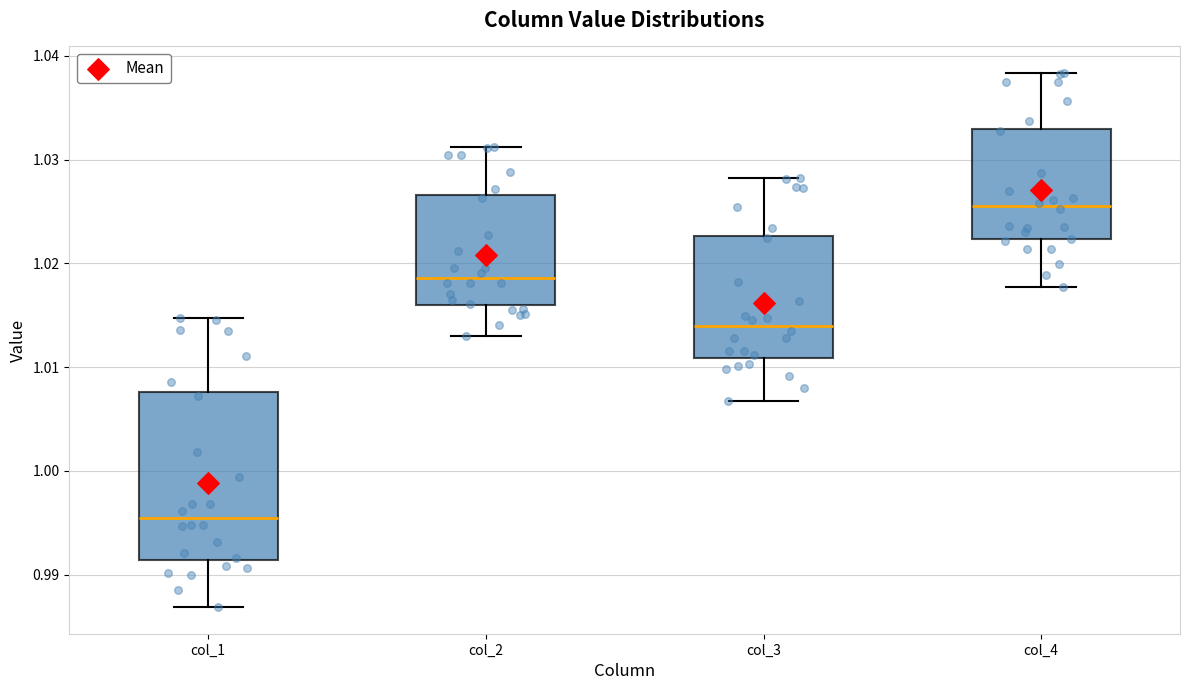

Reading left to right, read every box against the y-axis: the position of its median line, the range the box covers, and the ends of its whiskers. The values are not printed on the chart, so give them approximately, as read against the axis.

col_1: median 0.995, box 0.991 to 1.008, whiskers 0.987 to 1.015
col_2: median 1.019, box 1.016 to 1.027, whiskers 1.013 to 1.031
col_3: median 1.014, box 1.011 to 1.023, whiskers 1.007 to 1.028
col_4: median 1.026, box 1.022 to 1.033, whiskers 1.018 to 1.038